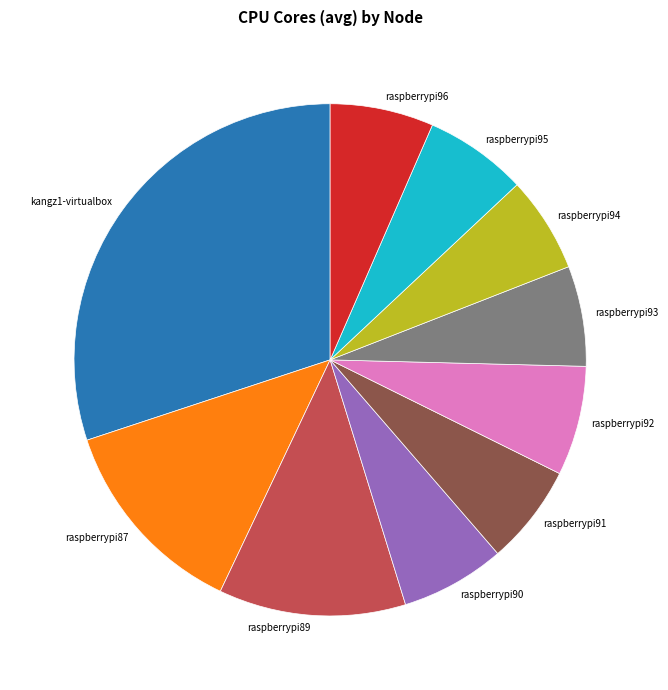

Does raspberrypi90 account for over 50% of the chart?

No